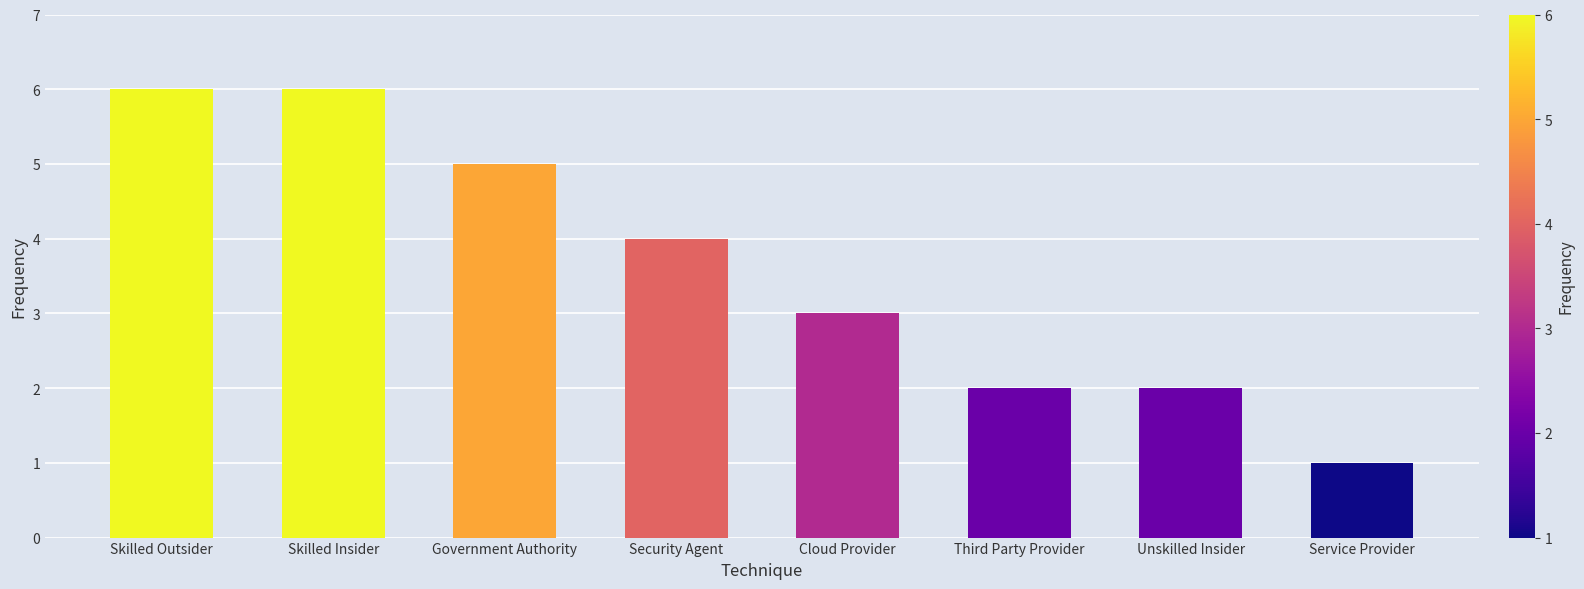

What is the difference between the values at Service Provider and Skilled Outsider?

5